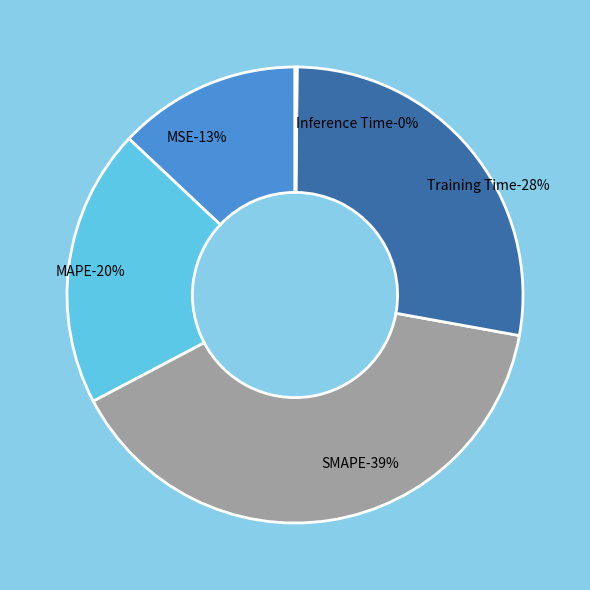

What is the smallest slice in the pie chart?

Inference Time